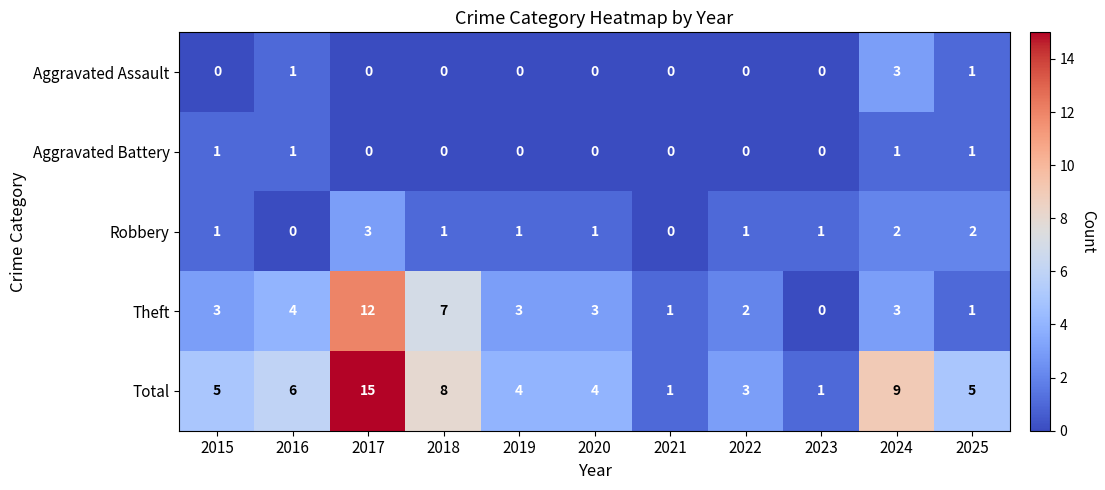

What is the maximum value for Theft?

12